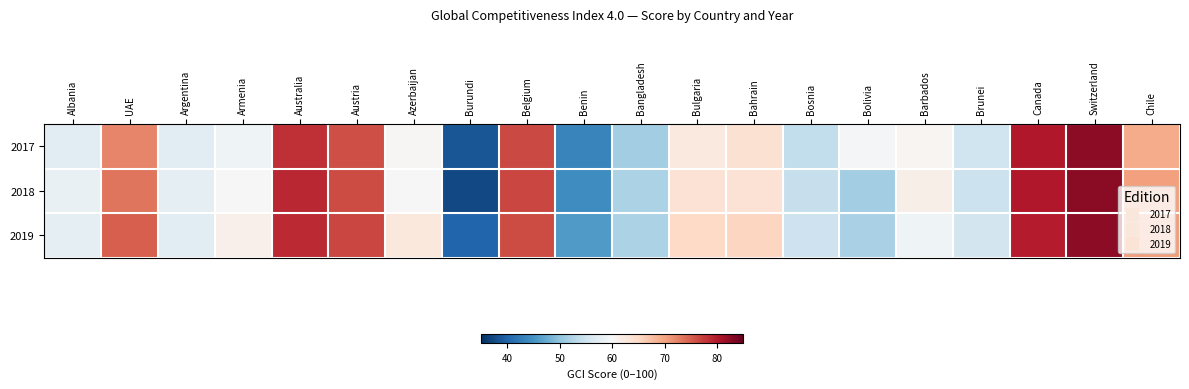

Rank the series at Bangladesh from lowest to highest value.

2017, 2018, 2019